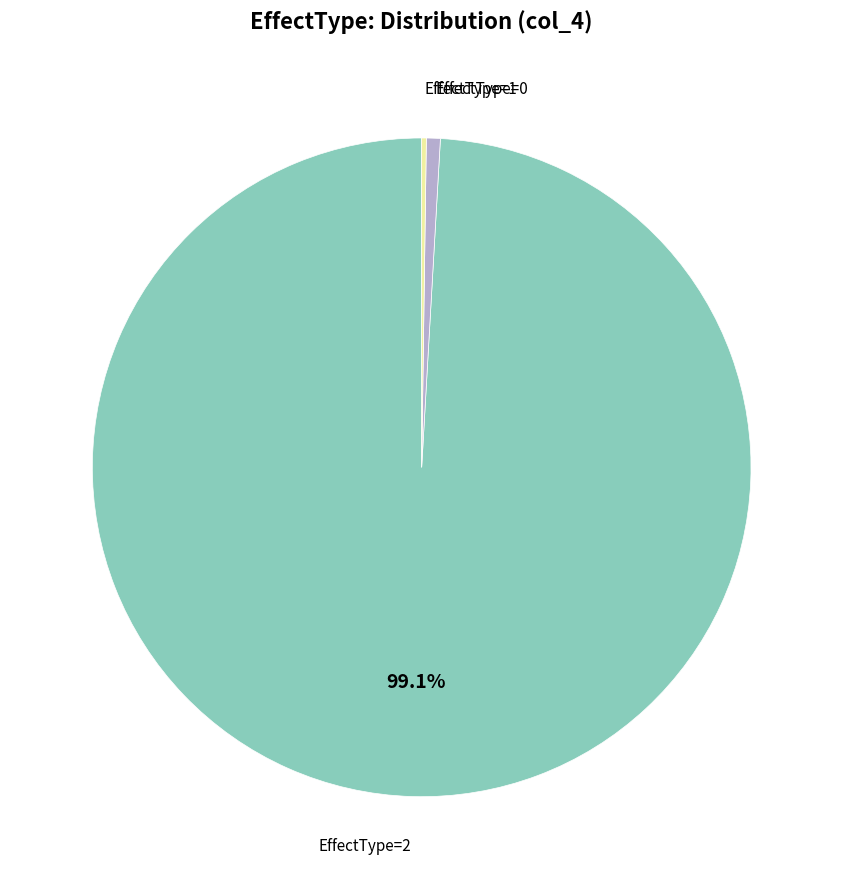

Is there any slice that represents more than half of the pie?

Yes